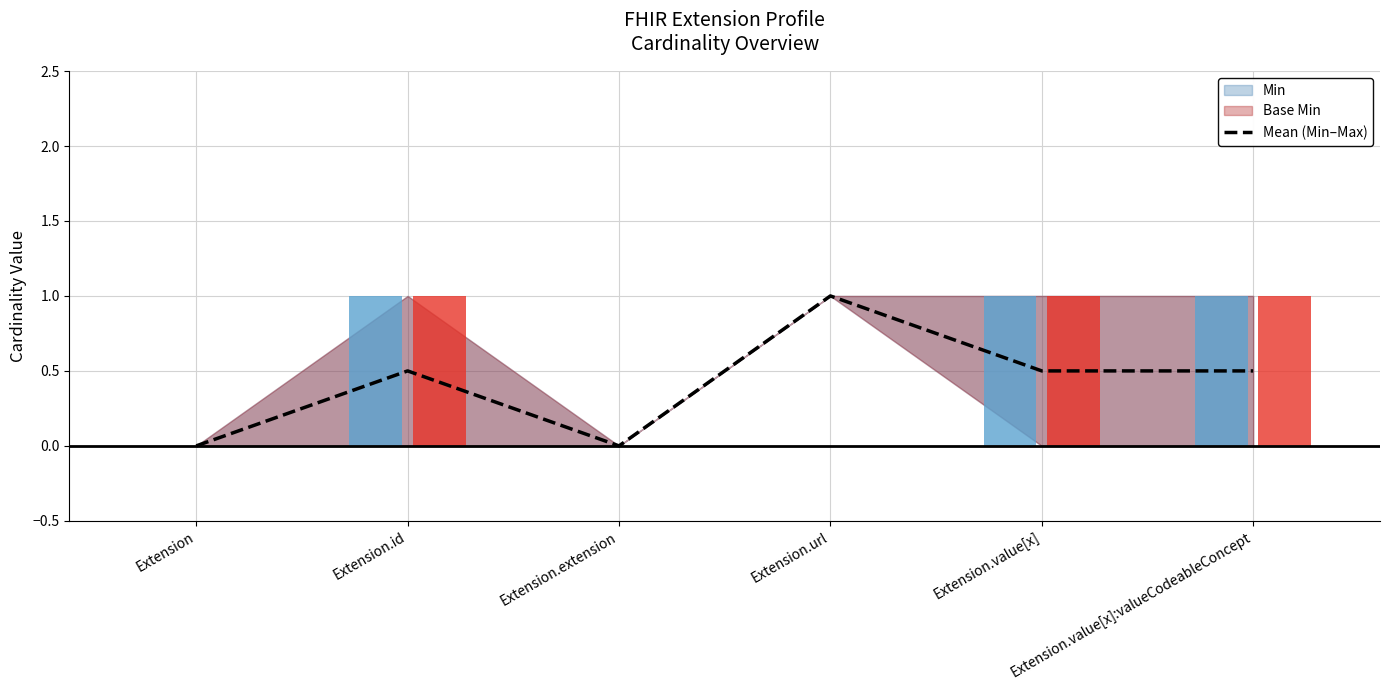

True or false: the data shows 0.0 at Extension.

True